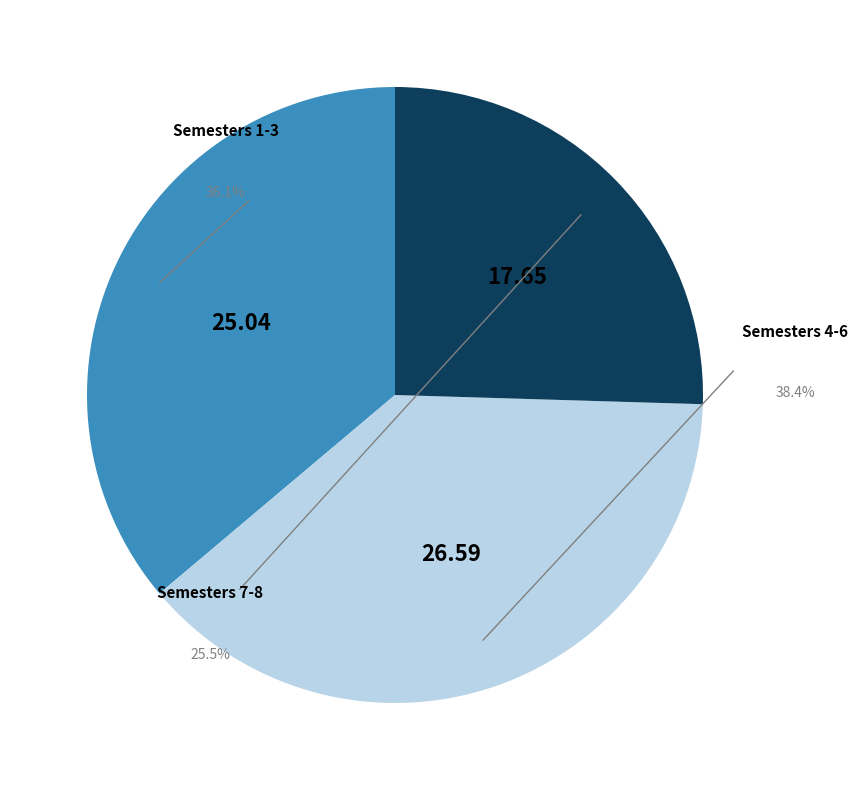

Is Semester 5 the majority of the pie?

No